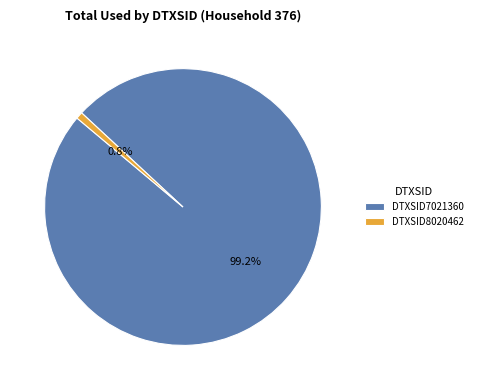

To the nearest percent, what is the difference between the DTXSID7021360 and DTXSID8020462 slice percentages?

98%